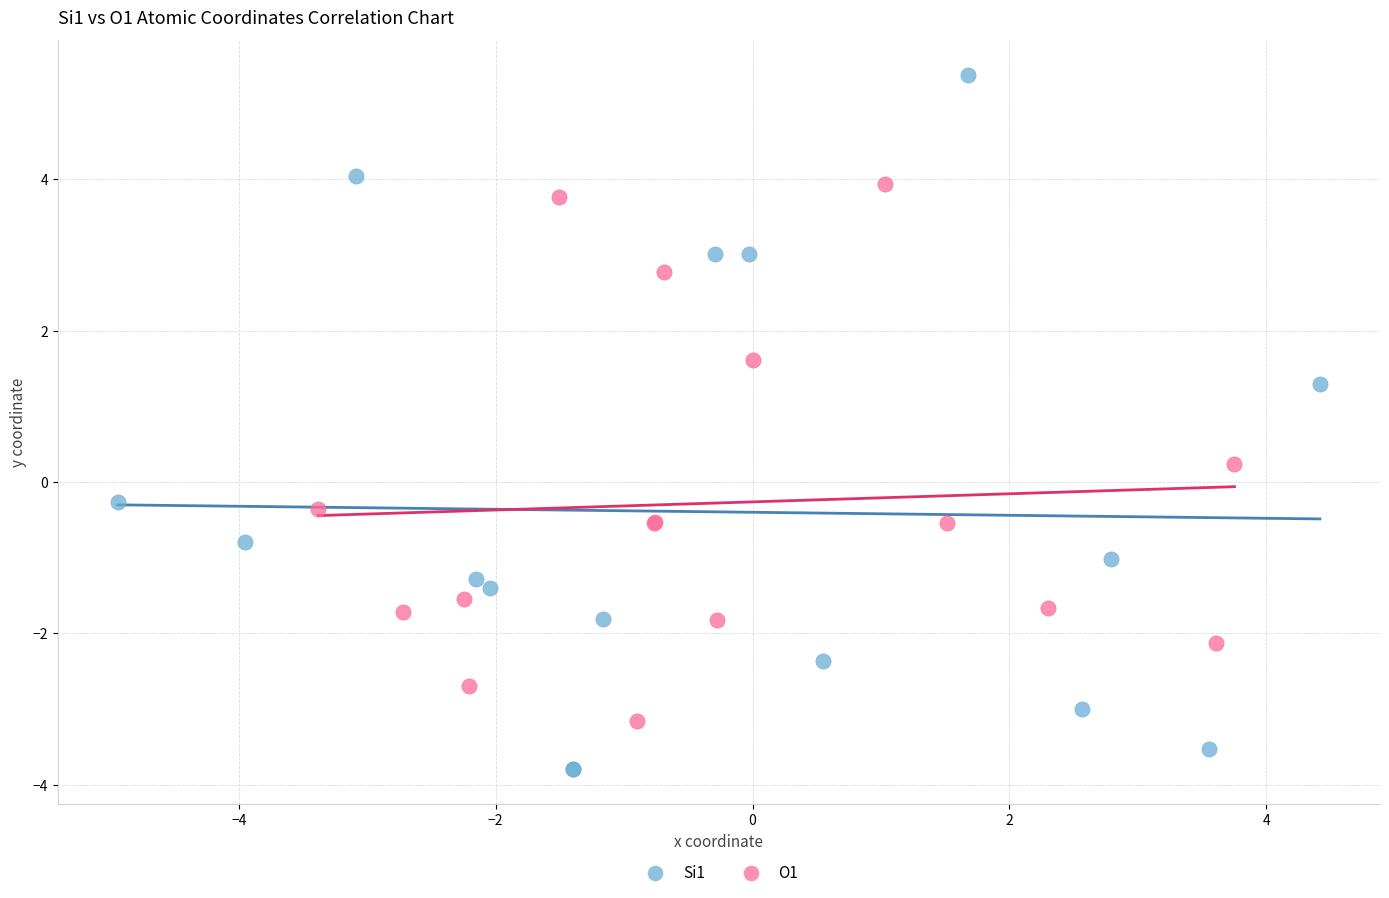

Which series reaches the minimum Y coordinate?

Si1